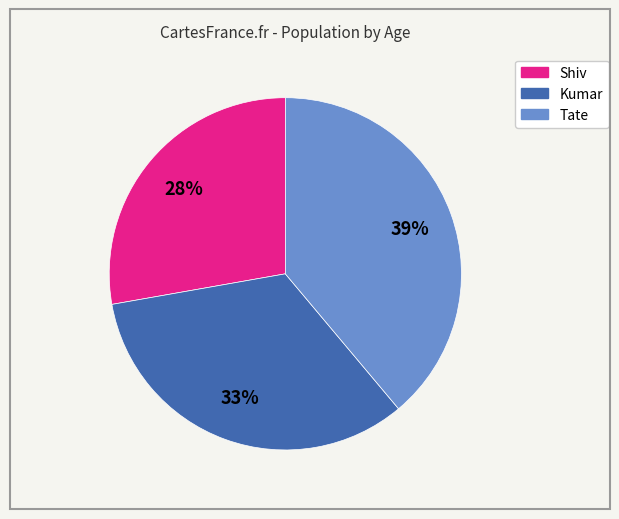

Does Tate represent more than half of the total?

No